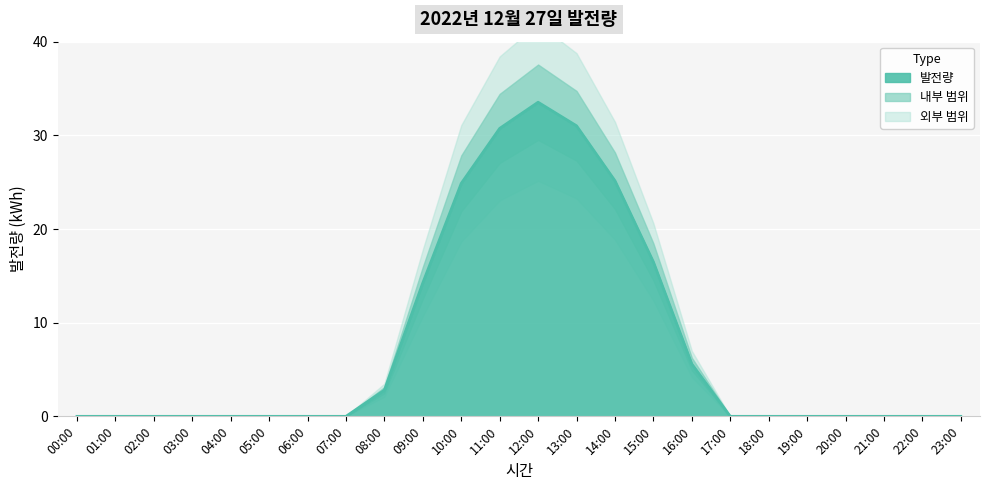

At which category does the chart reach its minimum across all series?

00:00